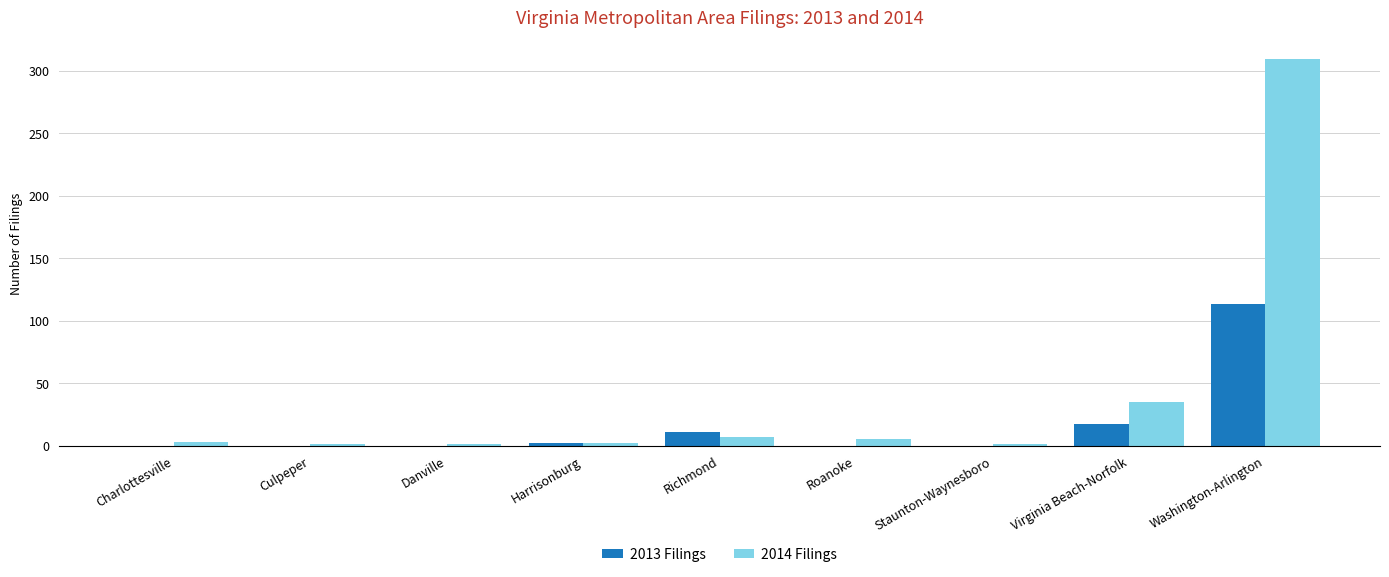

What is the total value across all series at Danville?

1